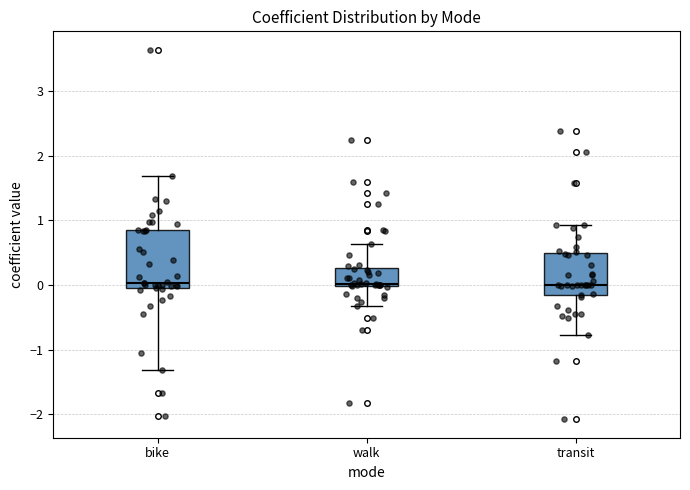

Reading left to right, transcribe this box plot: for each box, give where its median line is, the range the box spans, and where its two whiskers end, as read against the y-axis. The values are not printed on the chart, so give them approximately, as read against the axis.

bike: median 0.0 (just above the box's lower edge), box 0.0 to 0.8, whiskers -1.3 to 1.7
walk: median 0.0 (just above the box's lower edge), box 0.0 to 0.3, whiskers -0.3 to 0.6
transit: median 0.0, box -0.2 to 0.5, whiskers -0.8 to 0.9